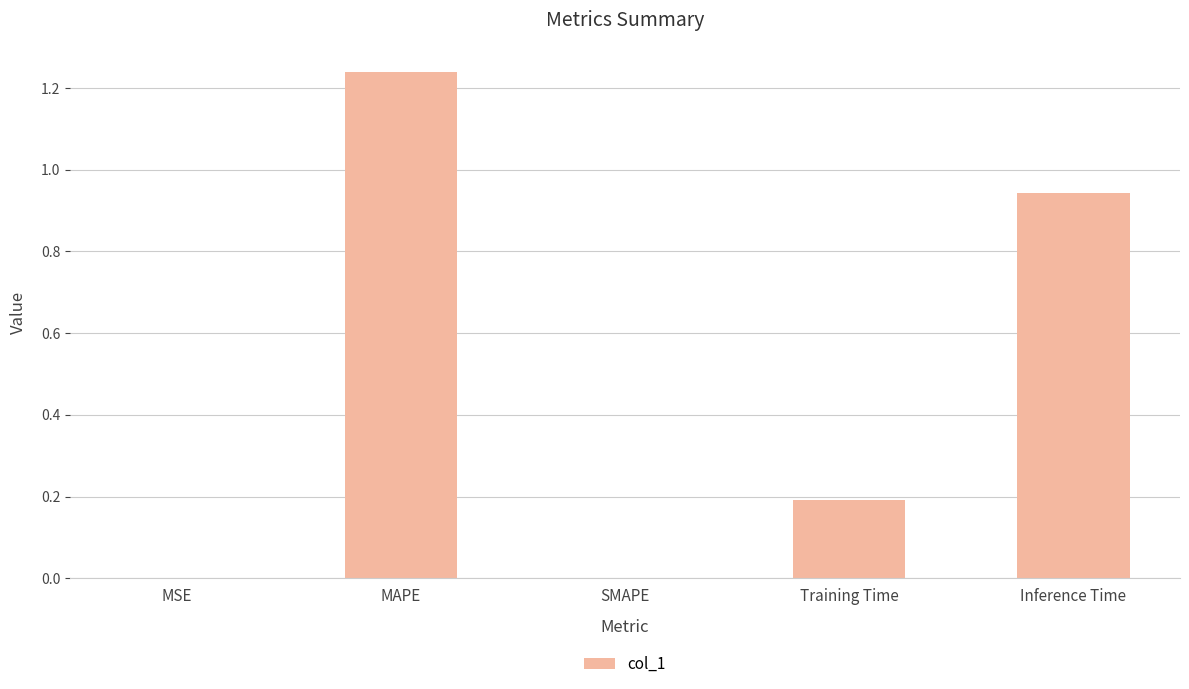

Count the number of data series in this chart.

1